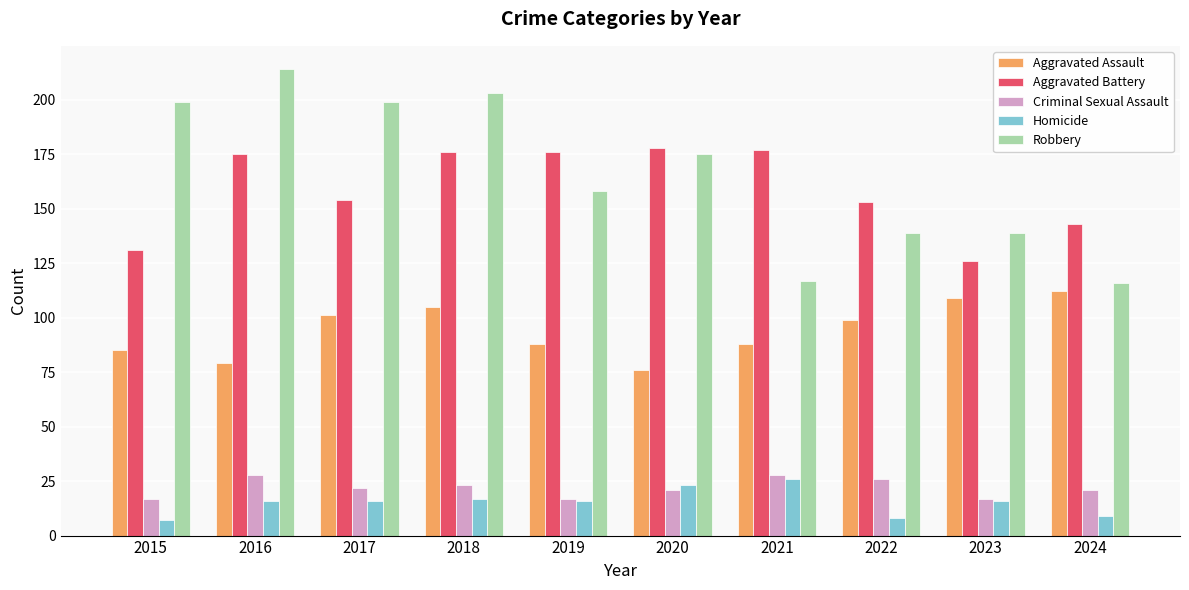

At which label does Criminal Sexual Assault first exceed 22?

2016